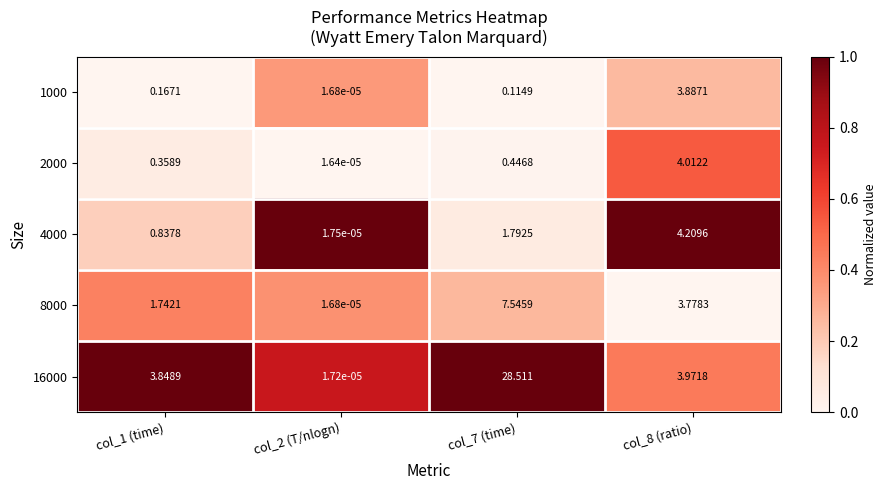

How many data points does each series have?

4